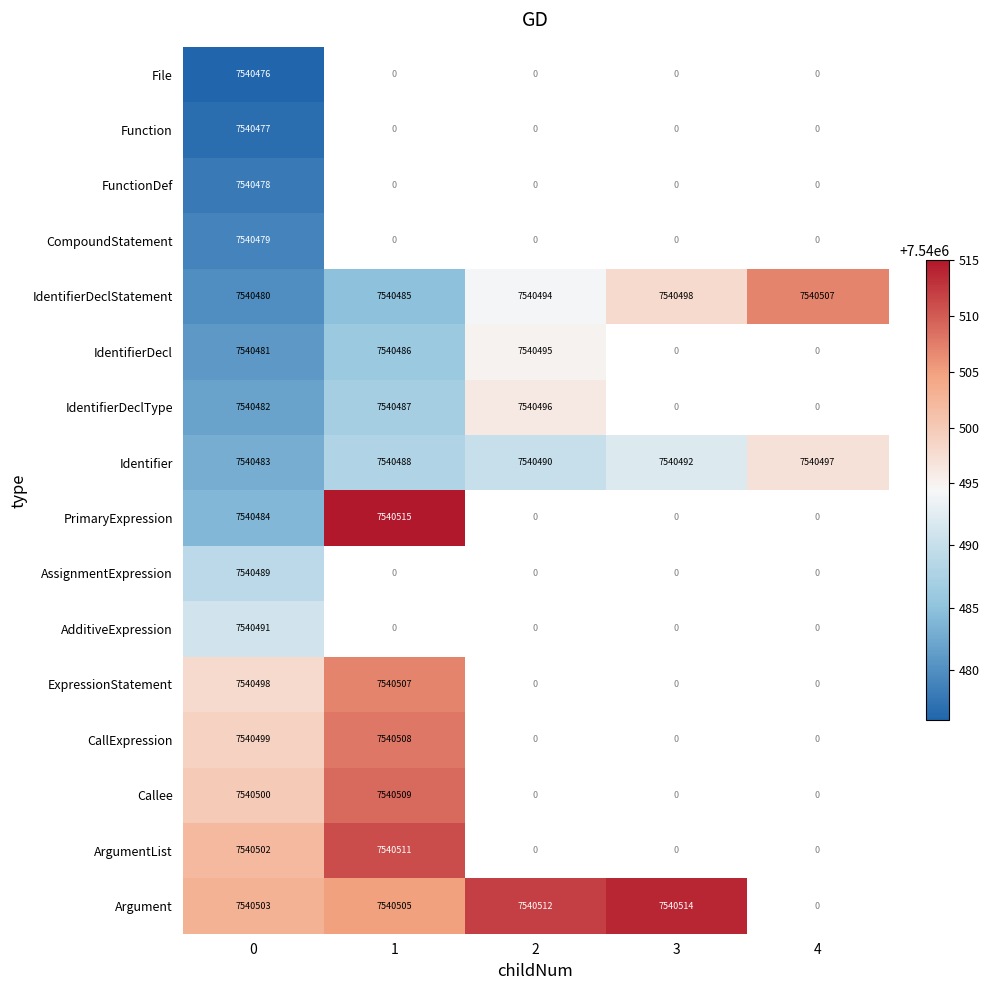

At 0, list the series in order from largest to smallest.

Argument, ArgumentList, Callee, CallExpression, ExpressionStatement, AdditiveExpression, AssignmentExpression, PrimaryExpression, Identifier, IdentifierDeclType, IdentifierDecl, IdentifierDeclStatement, CompoundStatement, FunctionDef, Function, File